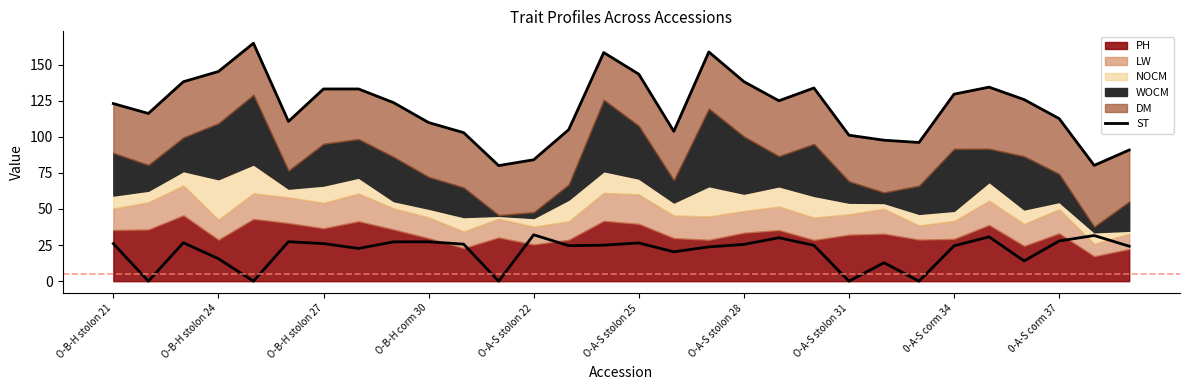

What is the maximum value shown in the chart?

164.7